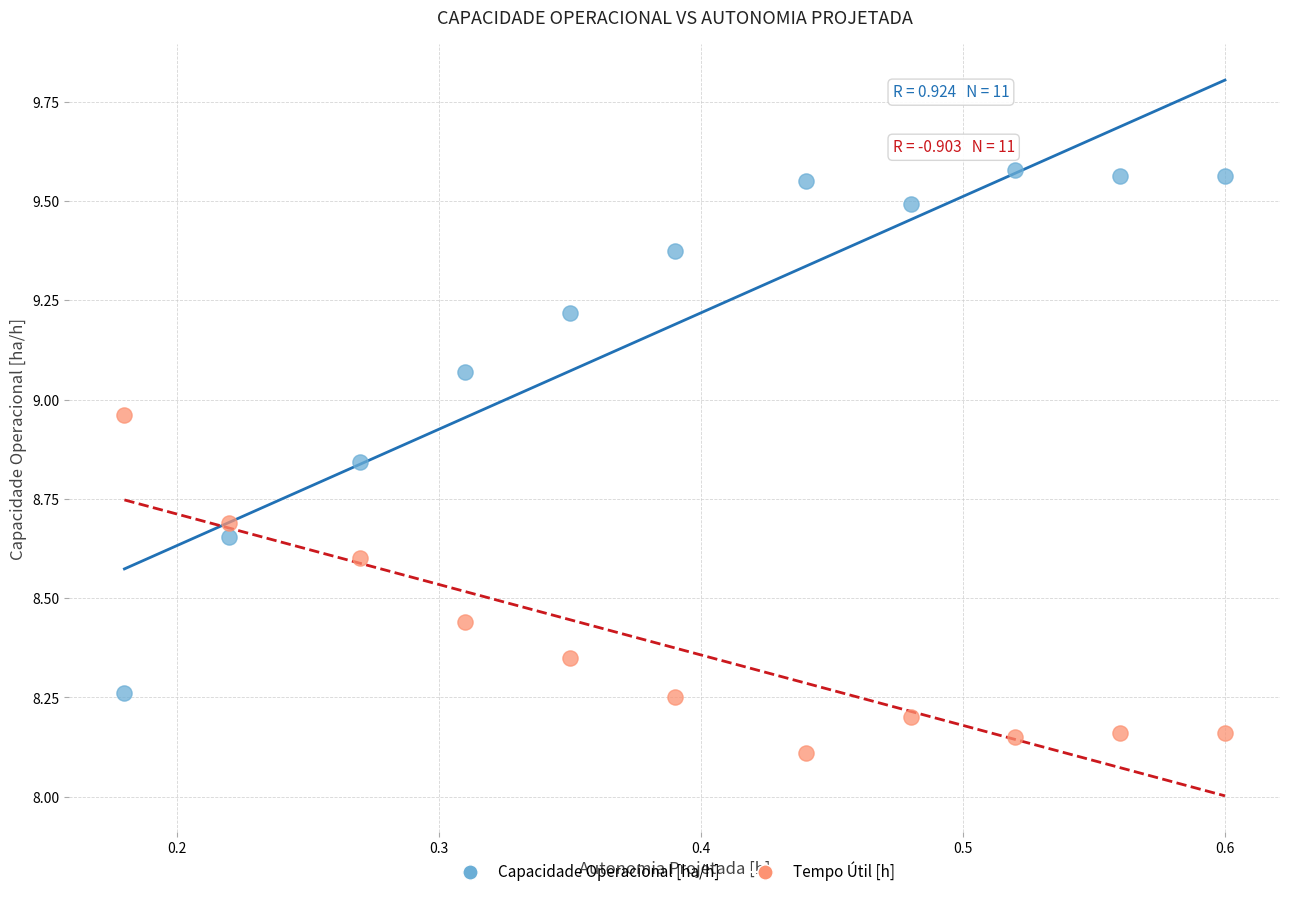

In the Tempo Útil [h] series, what Y value is closest to 8?

8.1